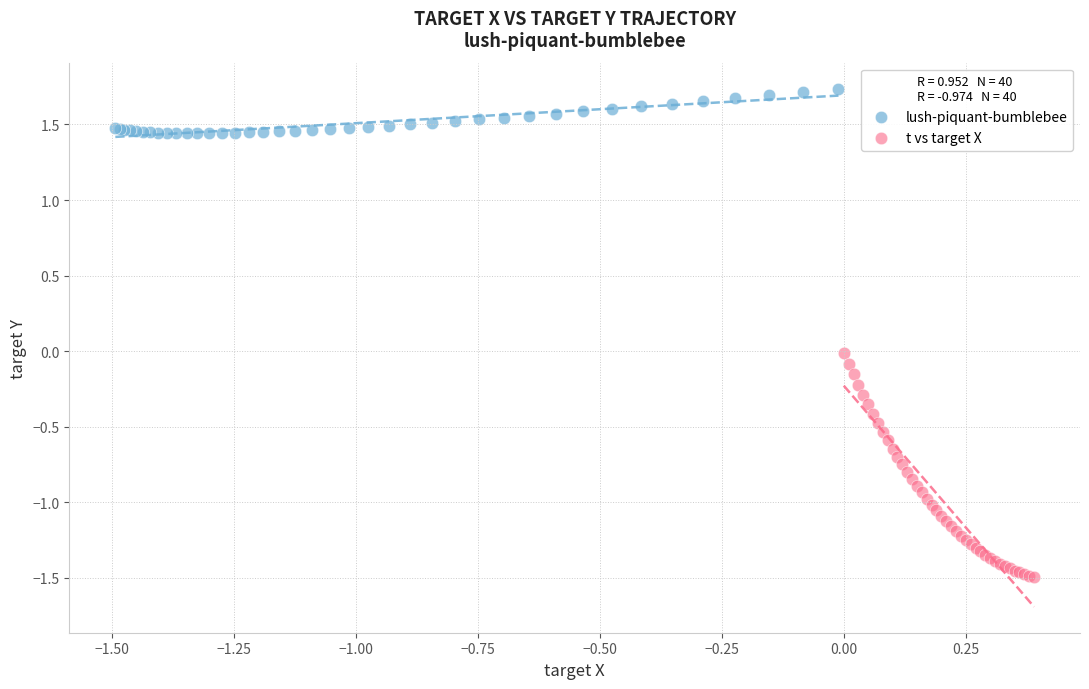

Which series reaches the minimum Y coordinate?

t vs target X